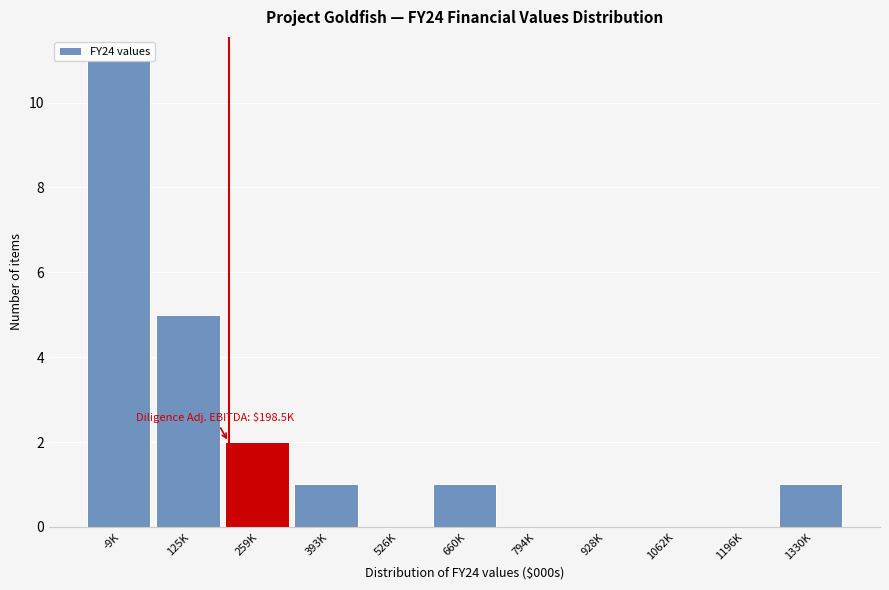

The chart shows a value of 11 at -9K. True or false?

True